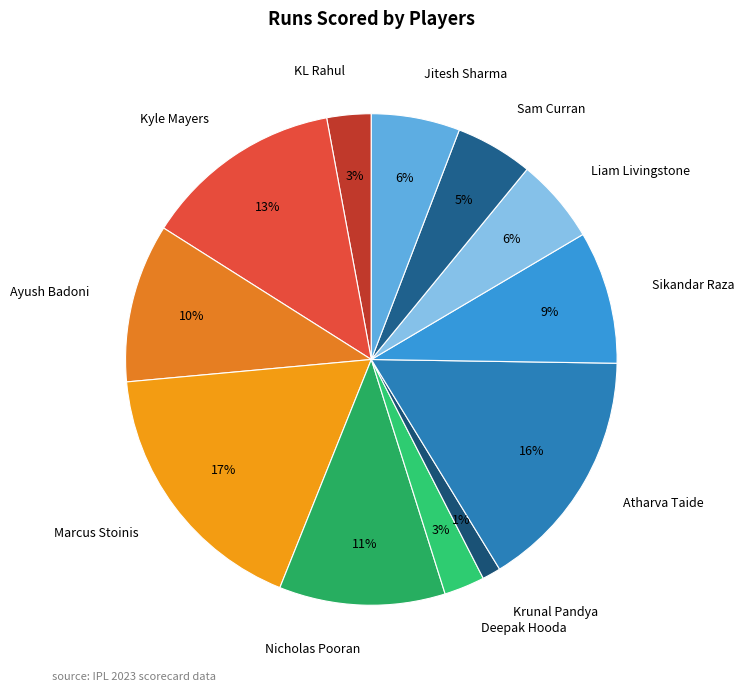

Is the sum of Krunal Pandya and Marcus Stoinis greater than half?

No